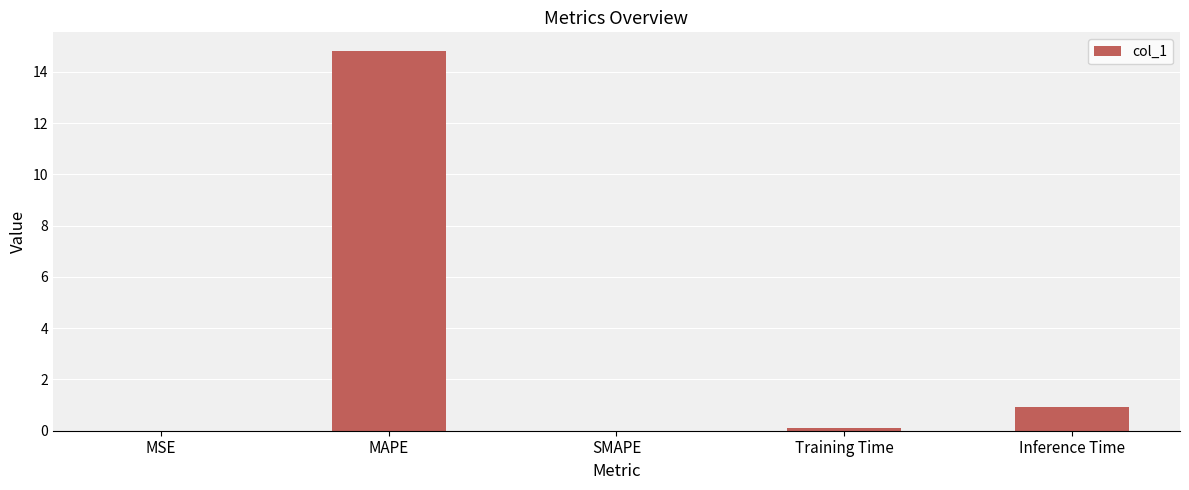

Are the bars grouped side by side (vs. stacked)?

No